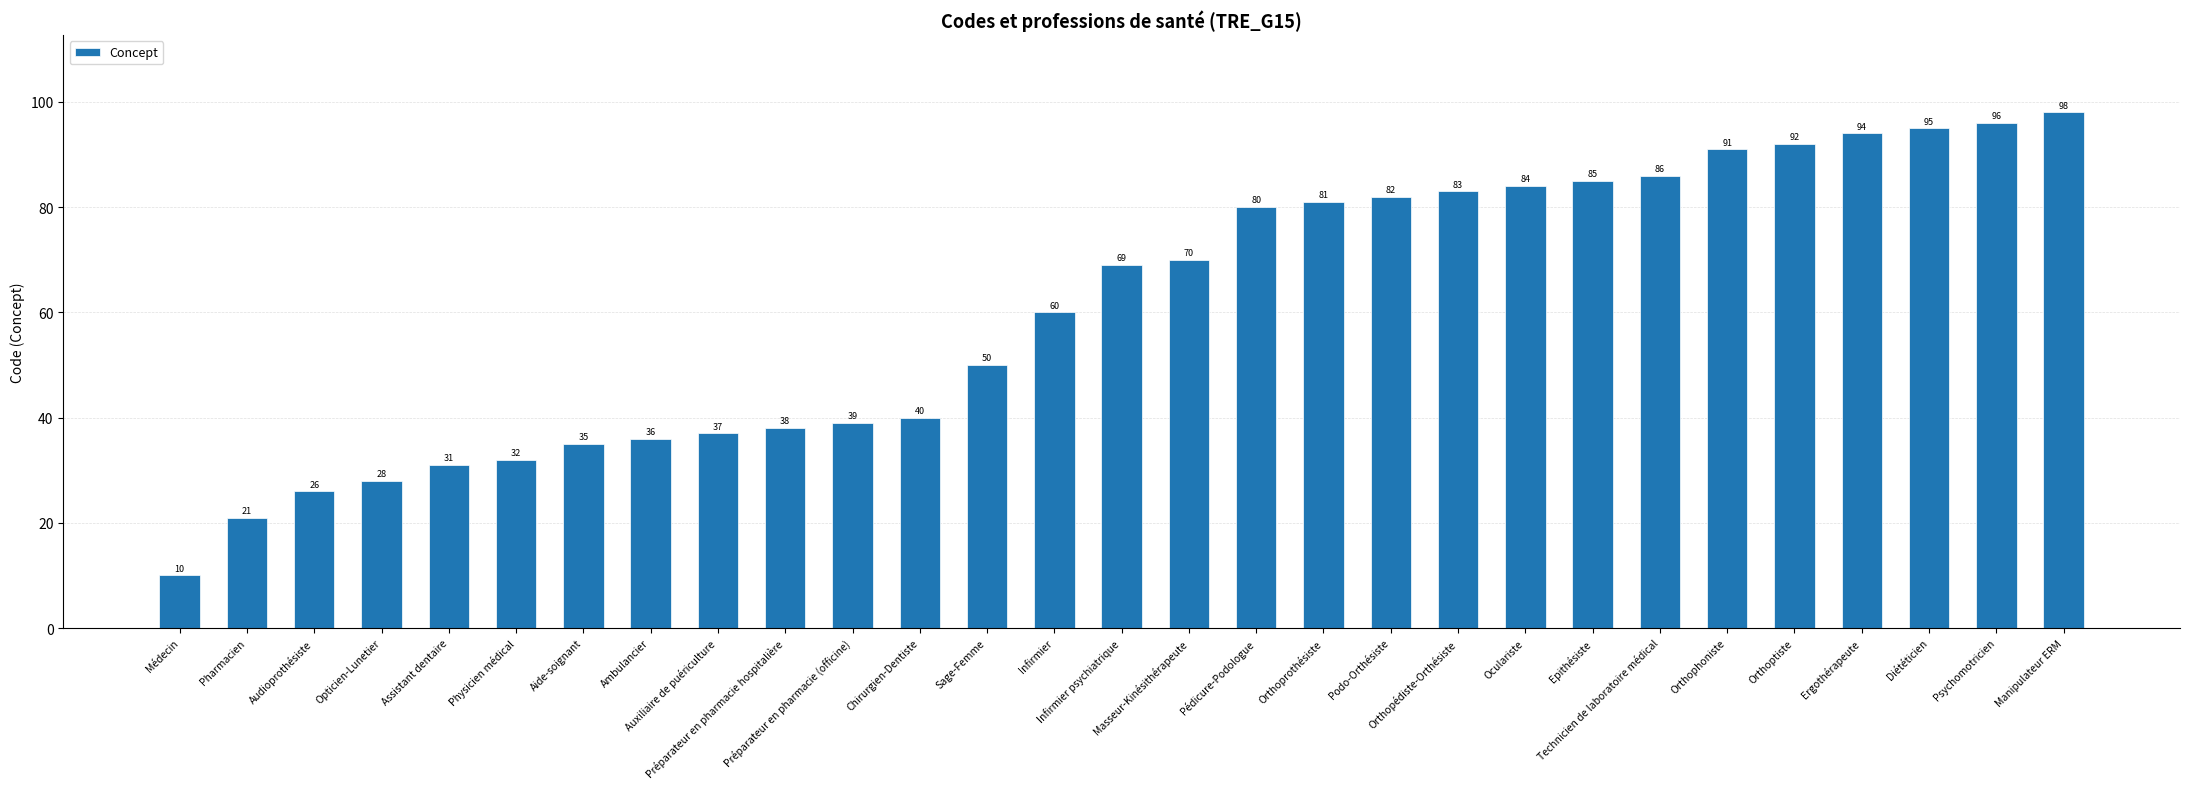

Rank the categories by value from highest to lowest.

Manipulateur ERM, Psychomotricien, Diététicien, Ergothérapeute, Orthoptiste, Orthophoniste, Technicien de laboratoire médical, Epithésiste, Oculariste, Orthopédiste-Orthésiste, Podo-Orthésiste, Orthoprothésiste, Pédicure-Podologue, Masseur-Kinésithérapeute, Infirmier psychiatrique, Infirmier, Sage-Femme, Chirurgien-Dentiste, Préparateur en pharmacie (officine), Préparateur en pharmacie hospitalière, Auxiliaire de puériculture, Ambulancier, Aide-soignant, Physicien médical, Assistant dentaire, Opticien-Lunetier, Audioprothésiste, Pharmacien, Médecin